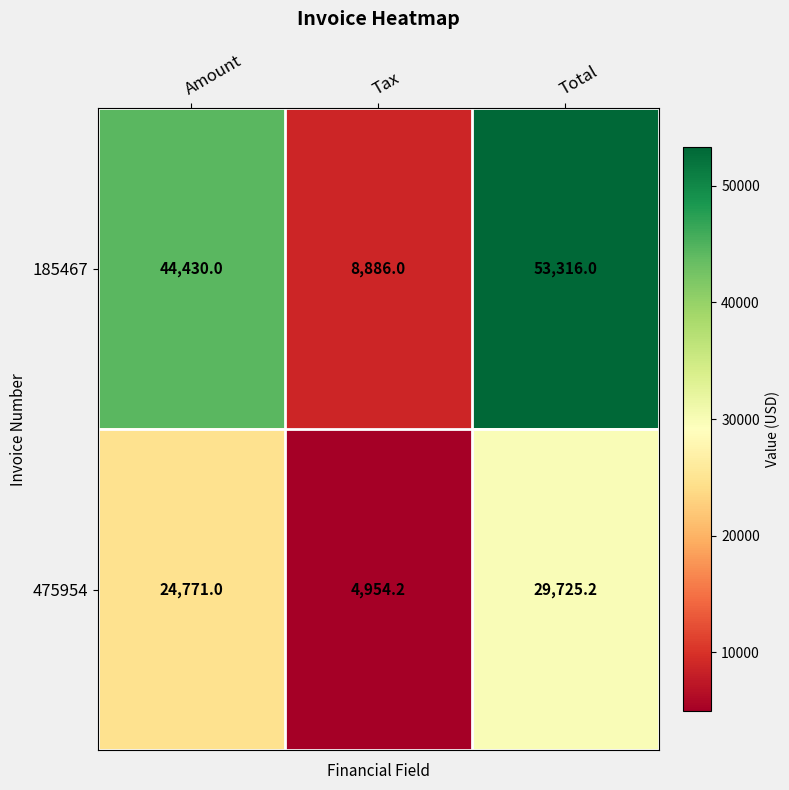

At how many categories does at least one series exceed 33833?

2